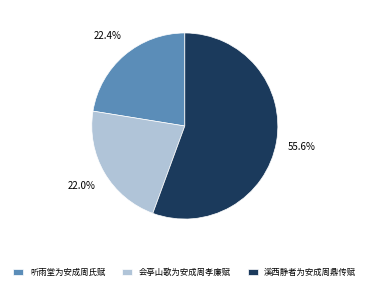

To the nearest percent, what portion does 溪西静者为安成周鼎传赋 represent?

56%